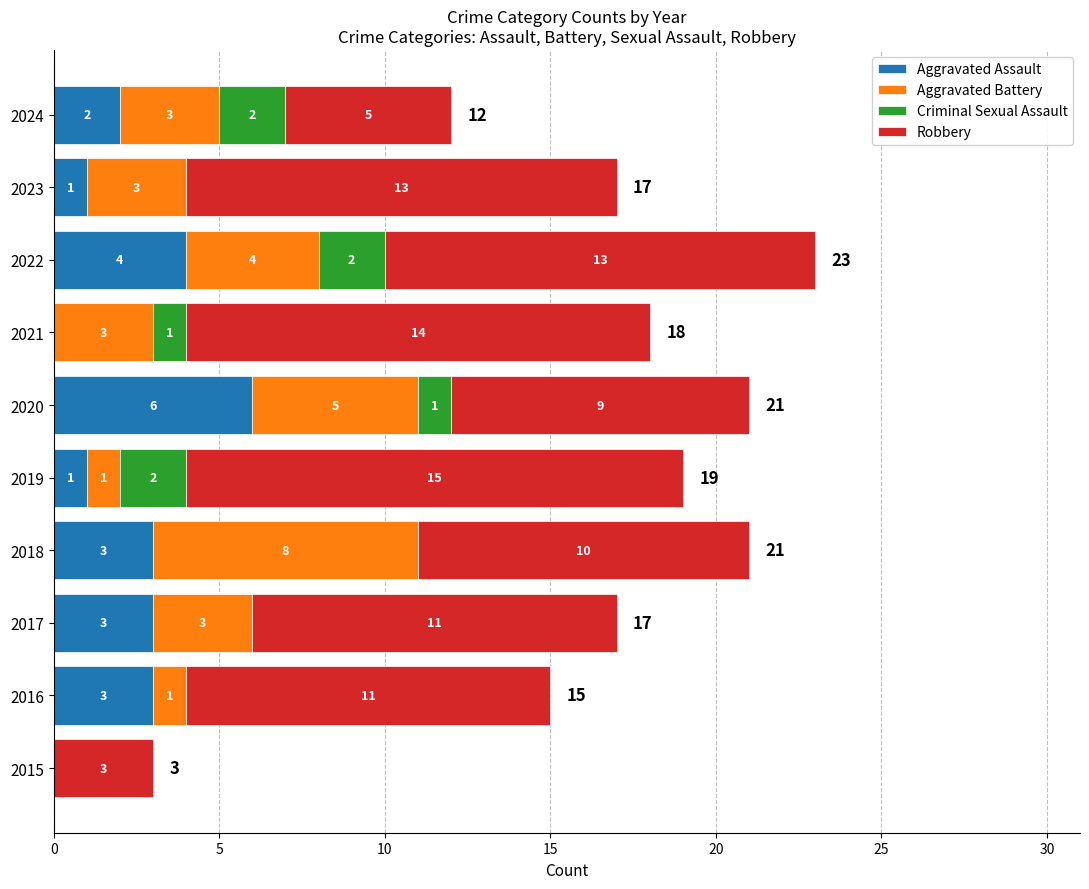

True or false: Aggravated Assault has a value of 3 at 2020.

False